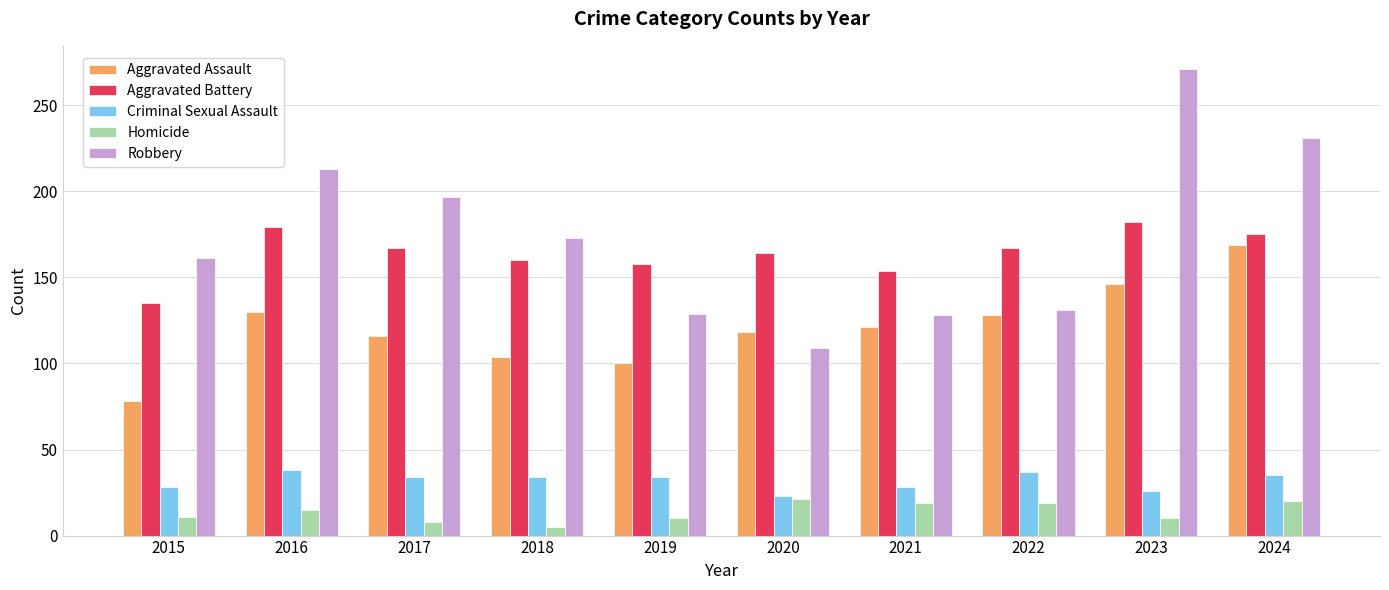

The Aggravated Assault series shows 21 at 2015. True or false?

False